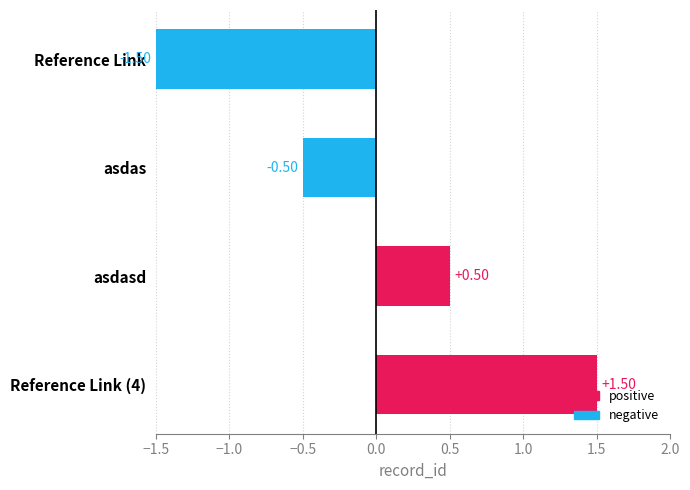

Rank the categories by value from highest to lowest.

Reference Link (4), asdasd, asdas, Reference Link